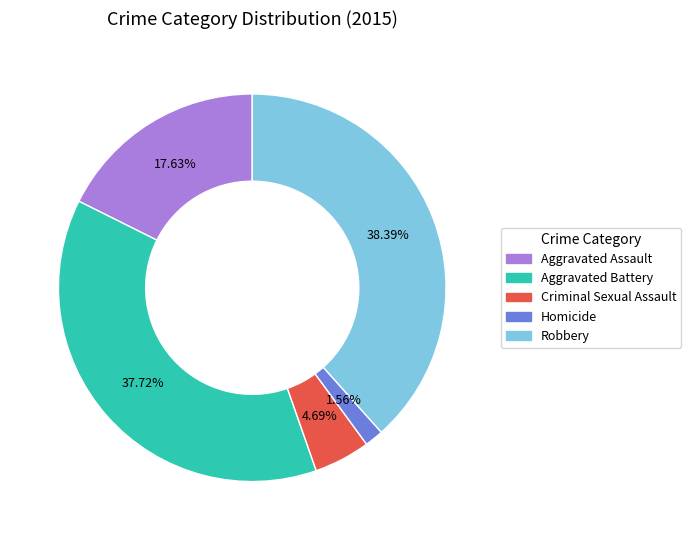

What is the smallest slice in the pie chart?

Homicide